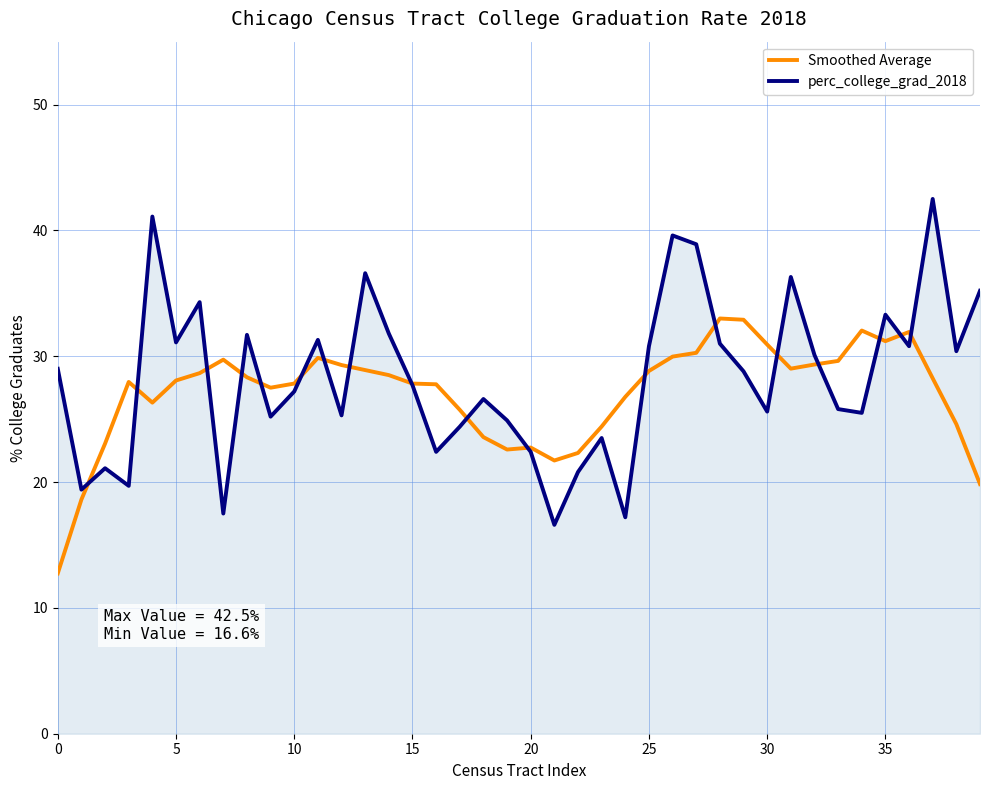

What is the label of the 2nd point from the right?

38